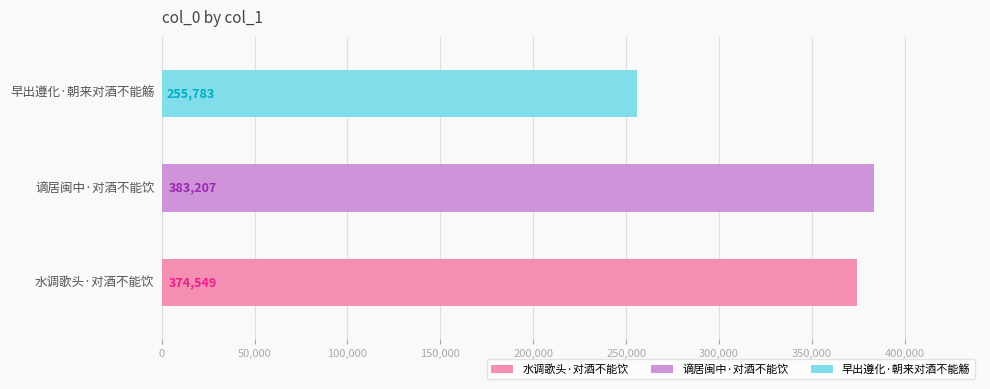

Count the number of values greater than 374549.

1